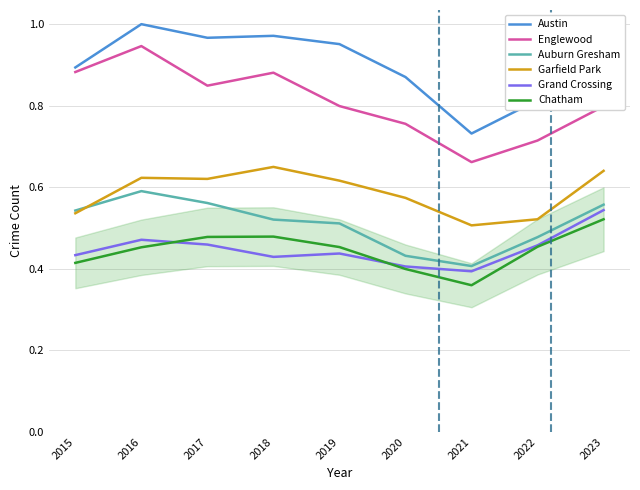

What is the sum of all Grand Crossing values?

4.0